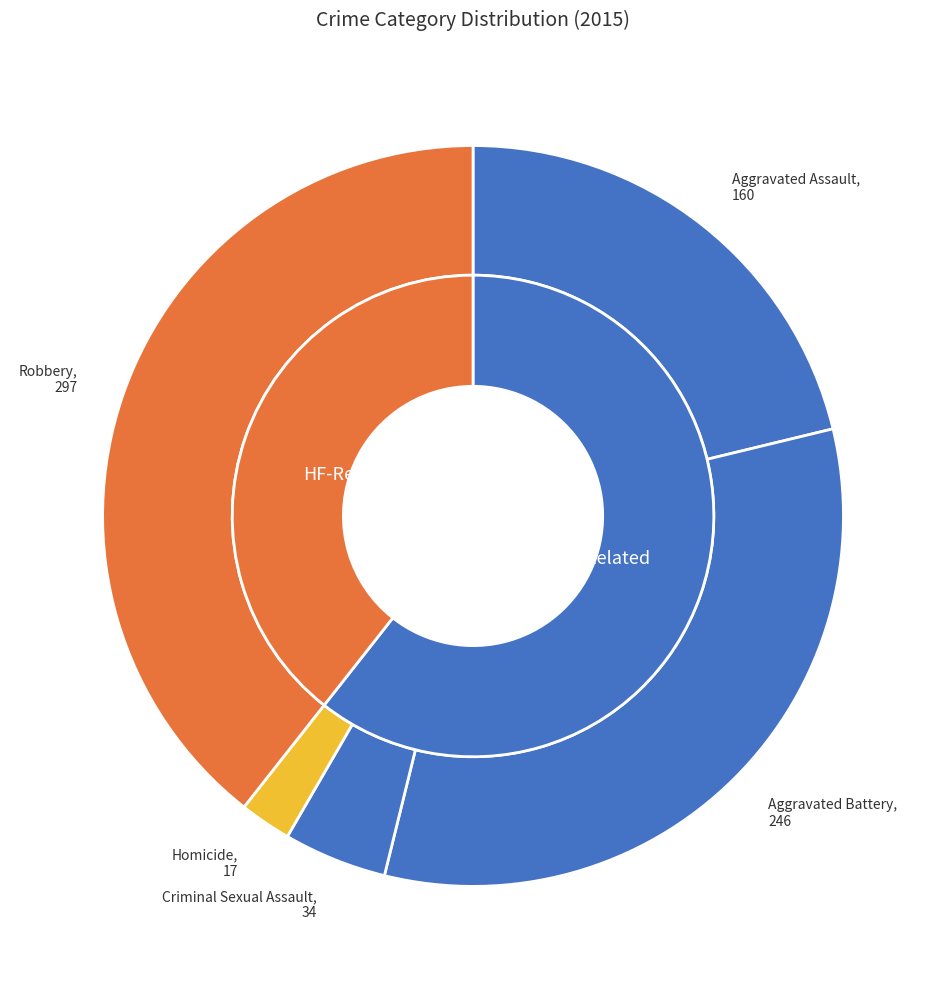

Is there a majority slice in this chart?

No